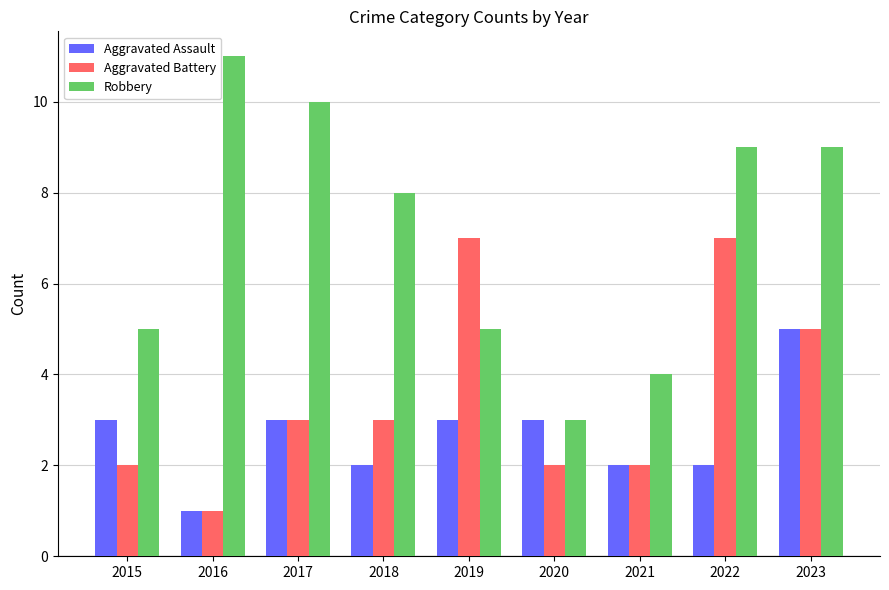

What is the difference between the maximum and minimum values in the Aggravated Assault series?

4